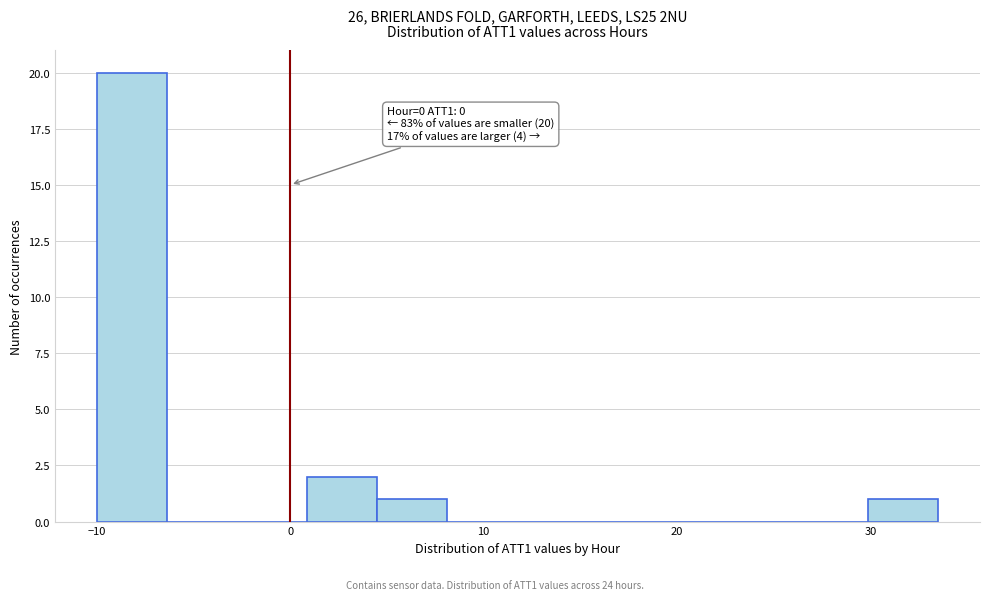

Around what value on the x-axis is the tallest bar? Give the approximate position of its centre, as read against the axis.

-8